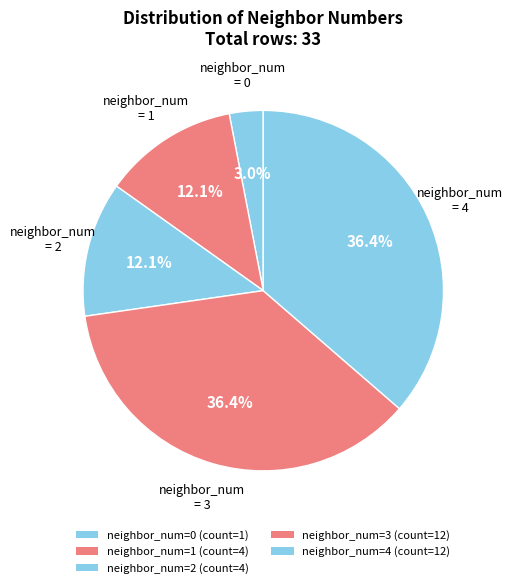

How many slices are in this pie chart?

5